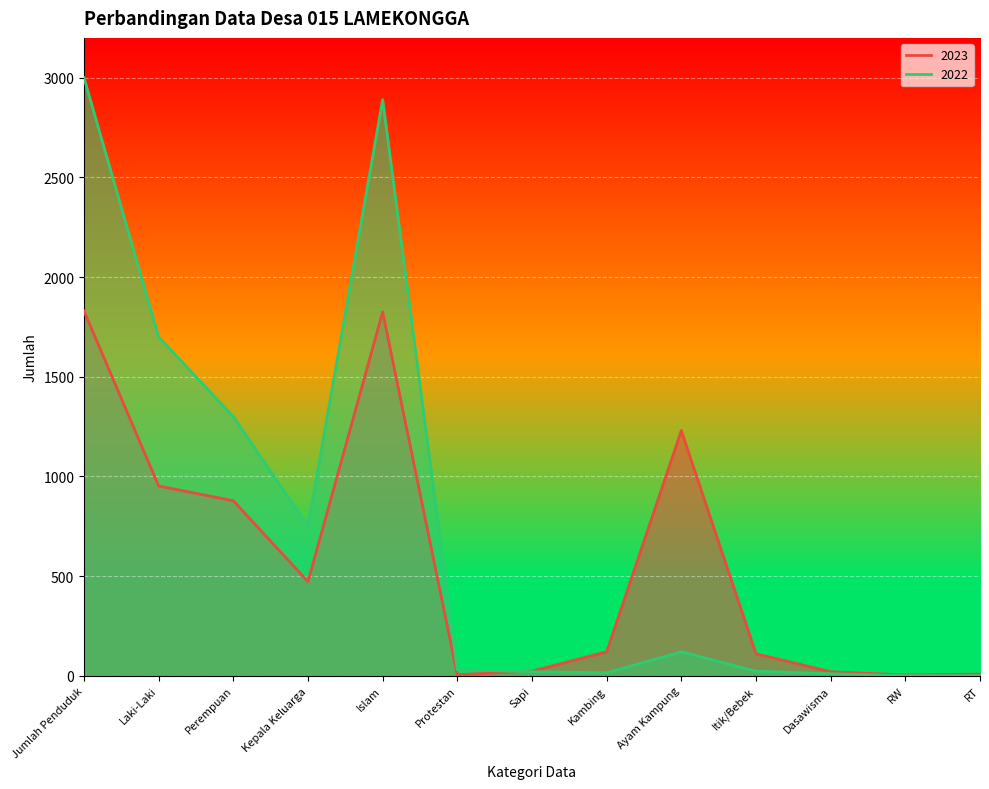

Which series ends up on top after the final intersection of 2023 and 2022?

2023